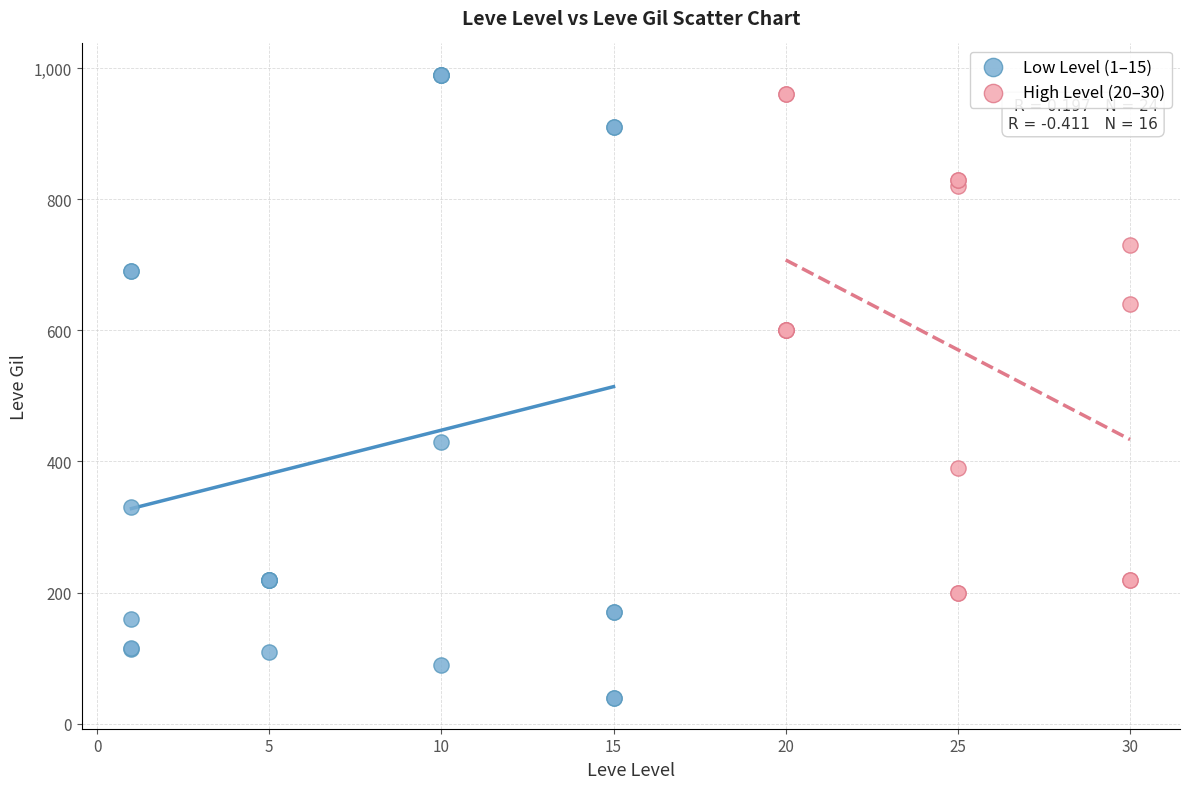

Which series contains the lowest Y value?

Low Level (1–15)